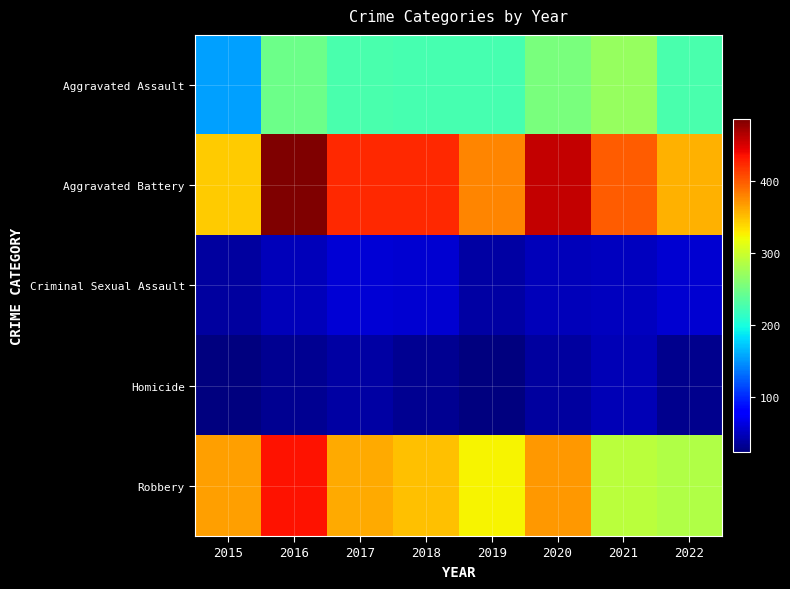

At how many categories does at least one series exceed 25?

8